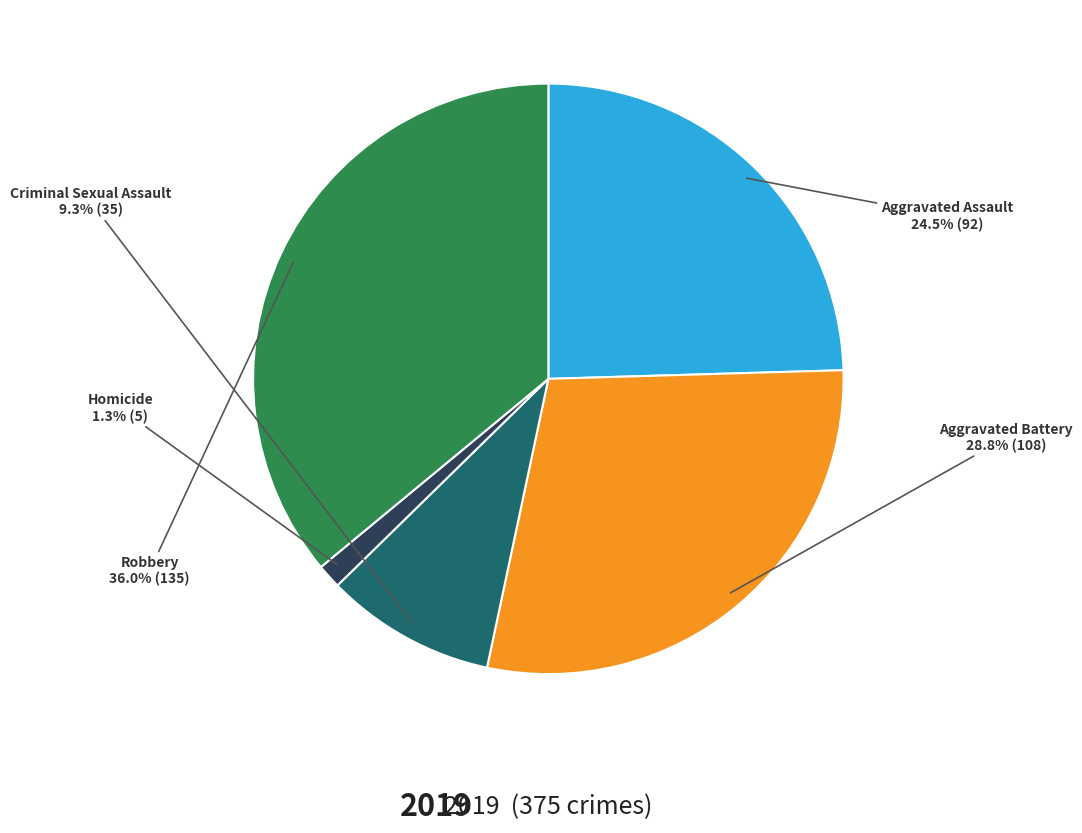

Does any single category account for the majority?

No